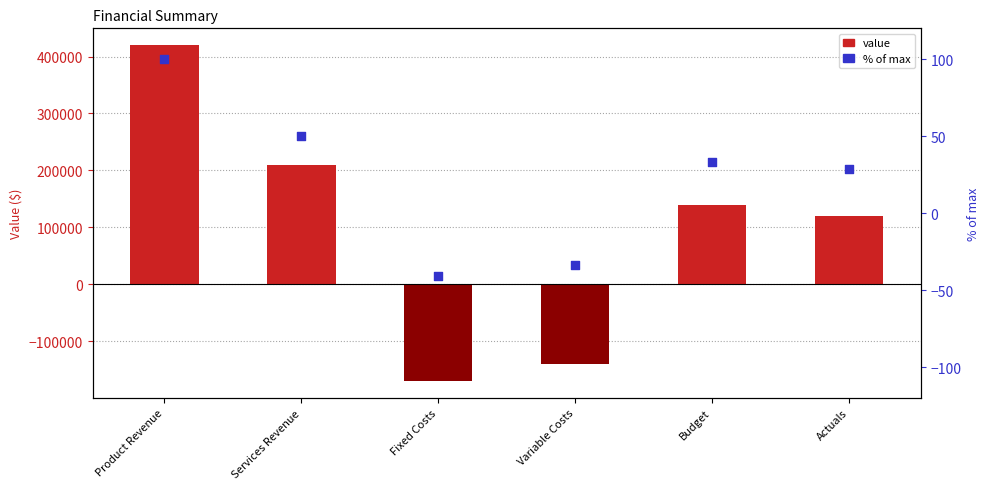

What is the total value across all series at Budget?

140033.3